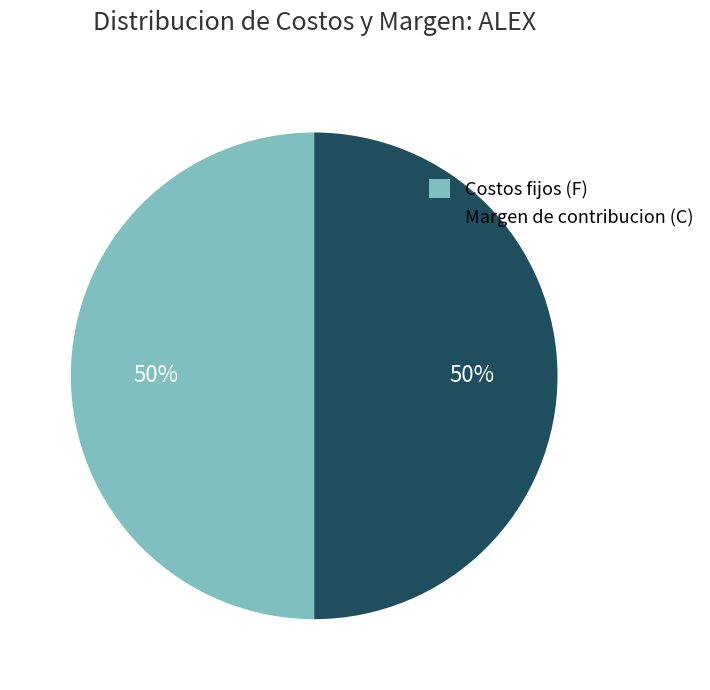

How many segments does this pie chart have?

2